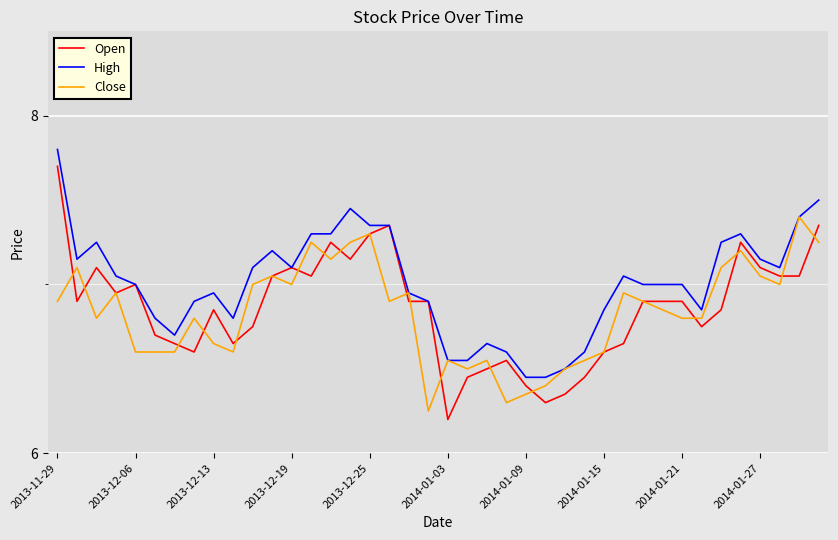

Which series has the widest spread of values?

Open